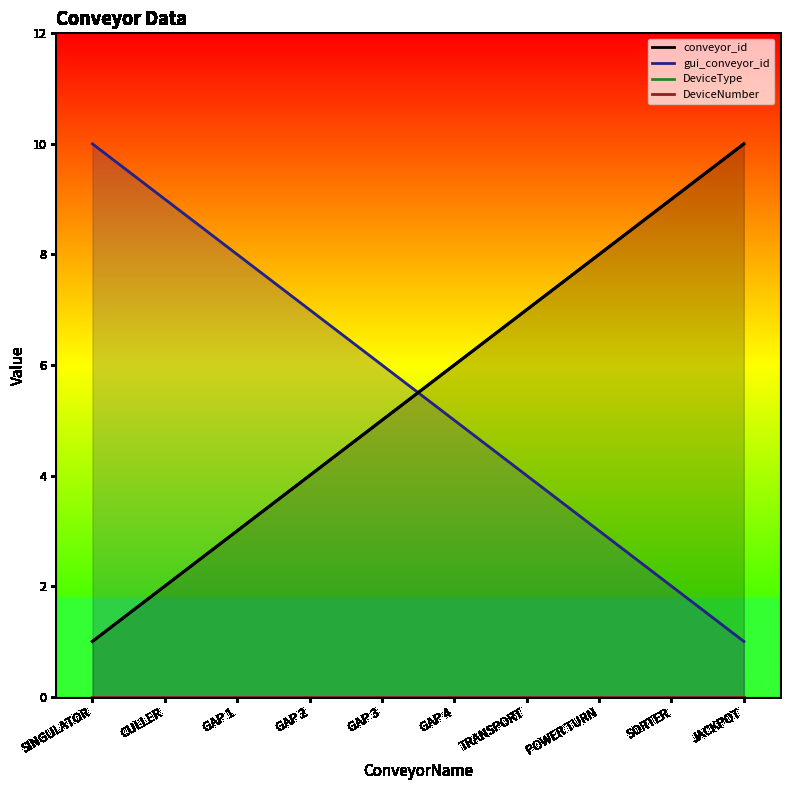

How many values in the conveyor_id series exceed 6?

4